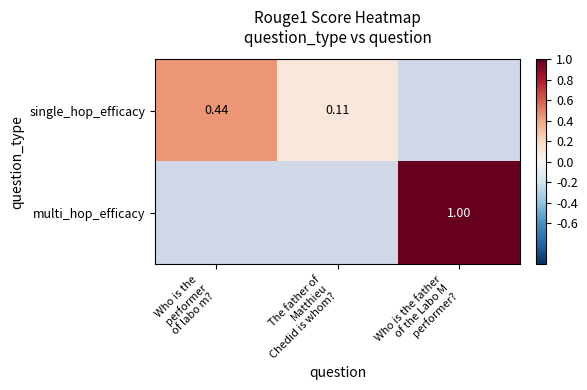

What is the minimum value for single_hop_efficacy?

0.1